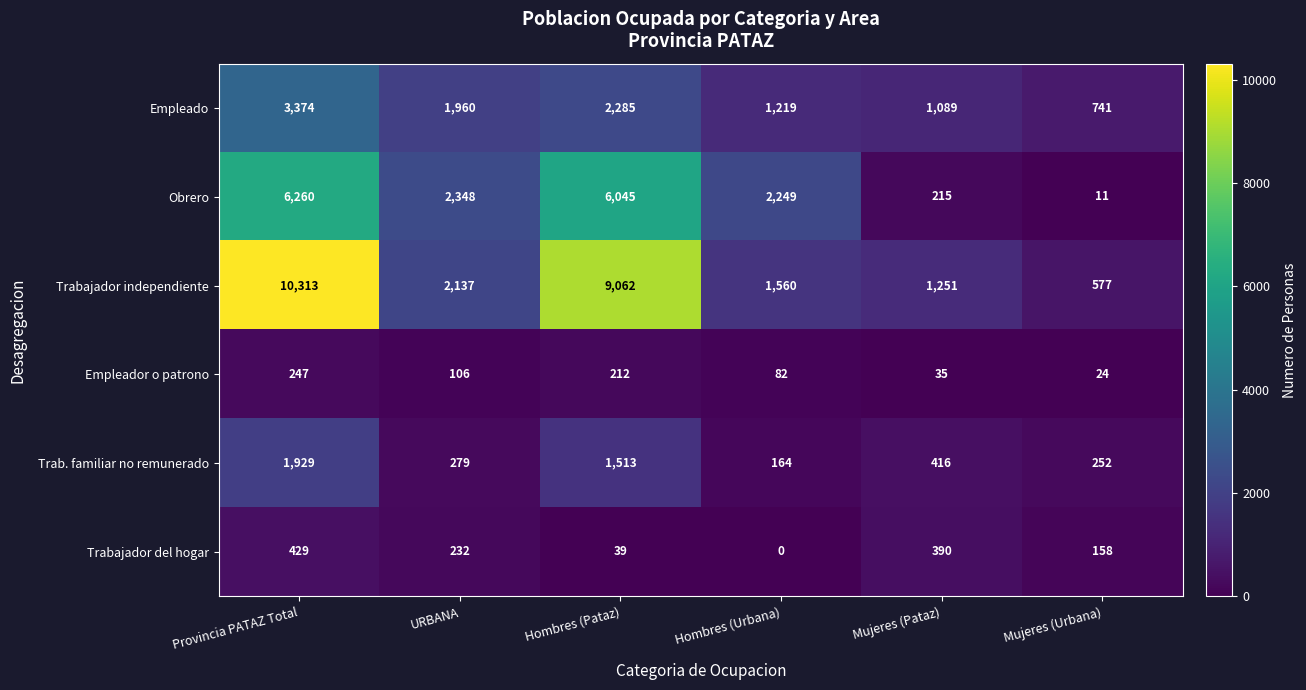

List the labels in order of Trabajador independiente value, smallest first.

Mujeres (Urbana), Mujeres (Pataz), Hombres (Urbana), URBANA, Hombres (Pataz), Provincia PATAZ Total